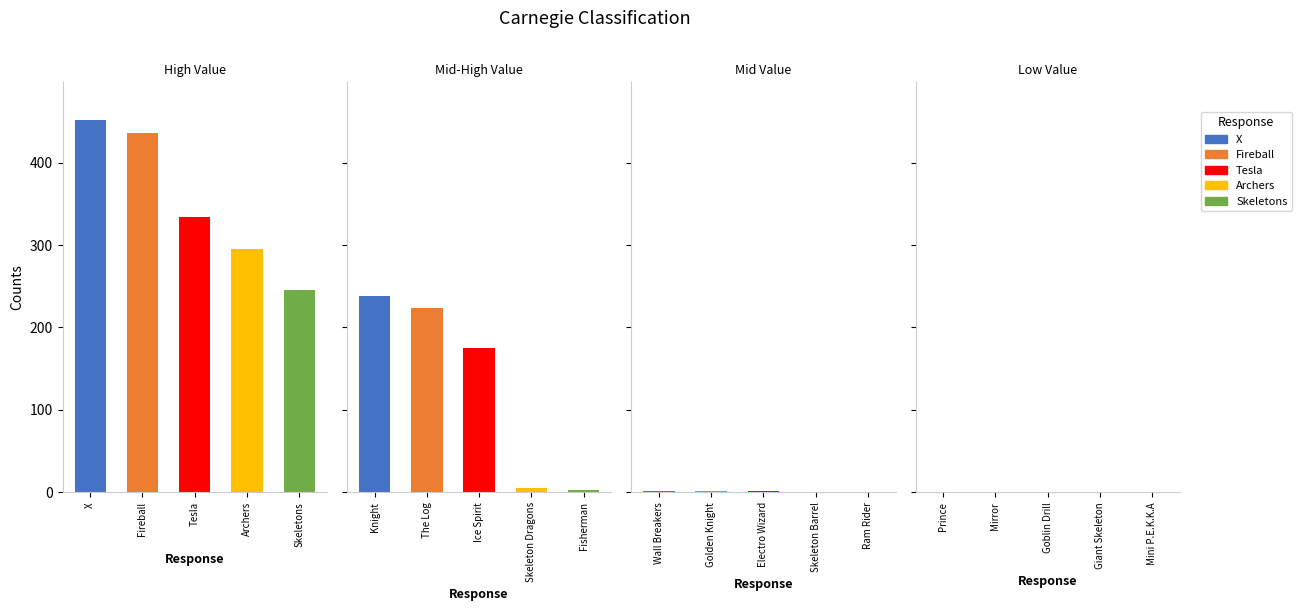

Rank the categories by value from highest to lowest.

X, Fireball, Tesla, Archers, Skeletons, Knight, The Log, Ice Spirit, Skeleton Dragons, Fisherman, Wall Breakers, Golden Knight, Electro Wizard, Skeleton Barrel, Ram Rider, Prince, Mirror, Goblin Drill, Giant Skeleton, Mini P.E.K.K.A